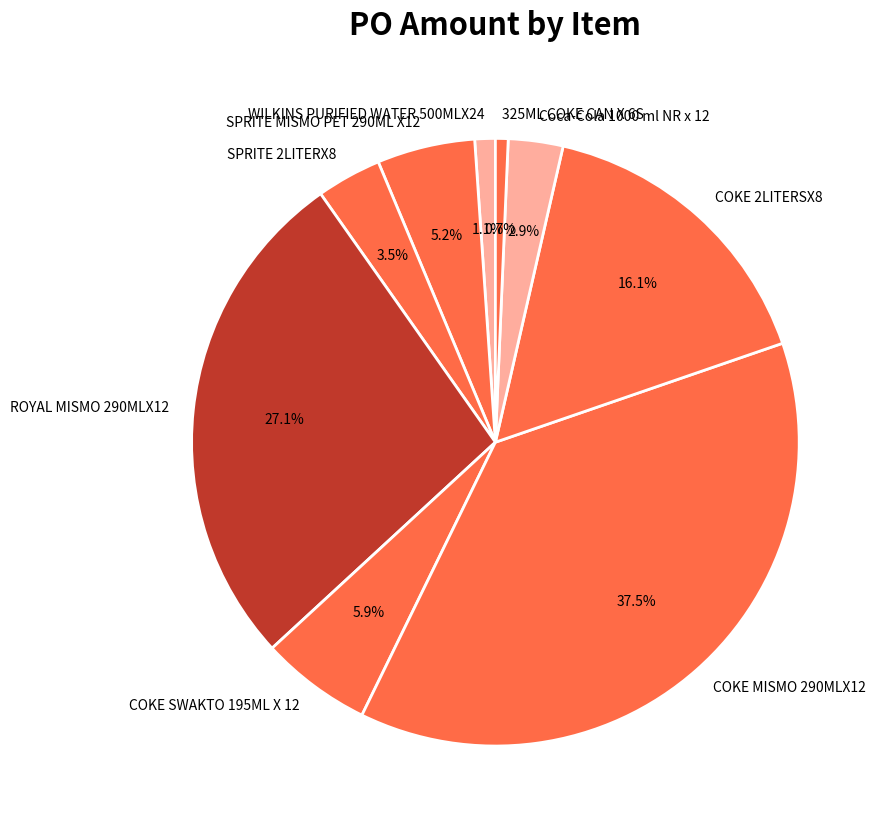

Is there any slice that represents more than half of the pie?

No